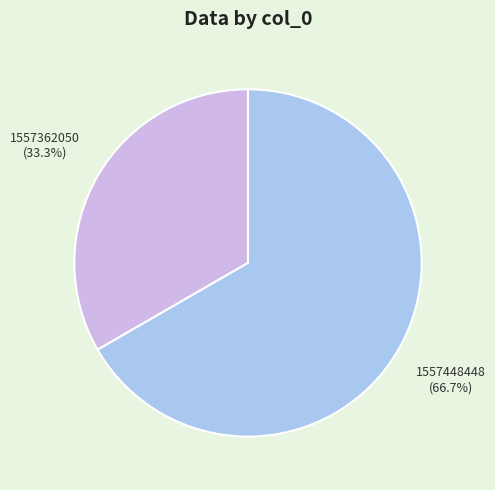

What is the largest slice in the pie chart?

1557448448